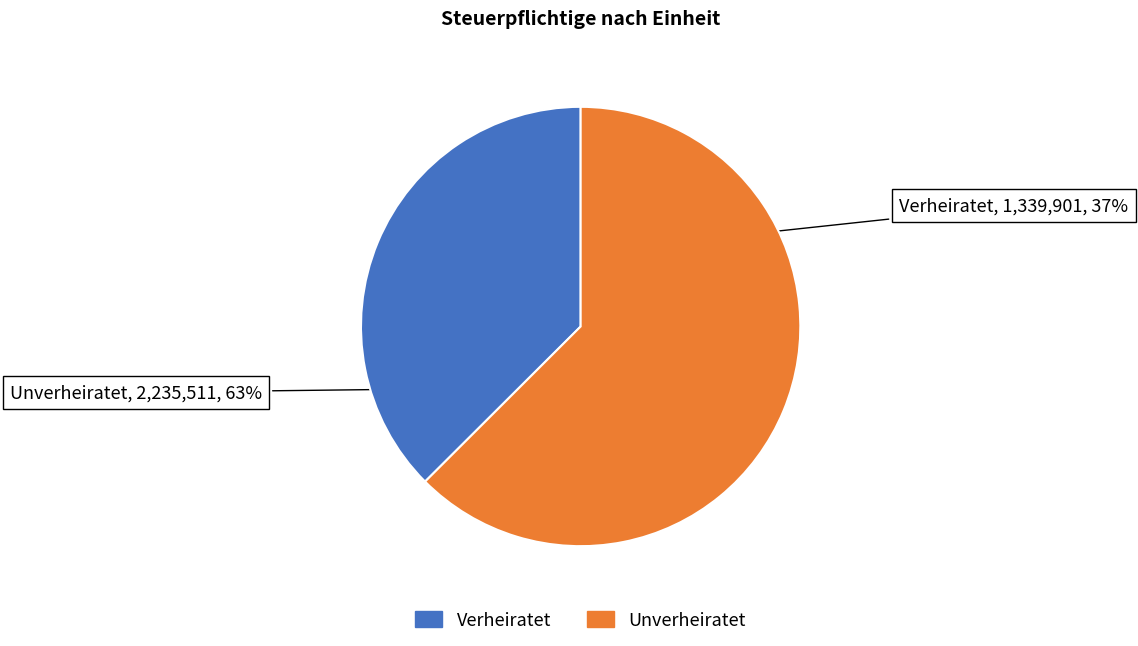

Rank the categories by value from highest to lowest.

Unverheiratet, Verheiratet